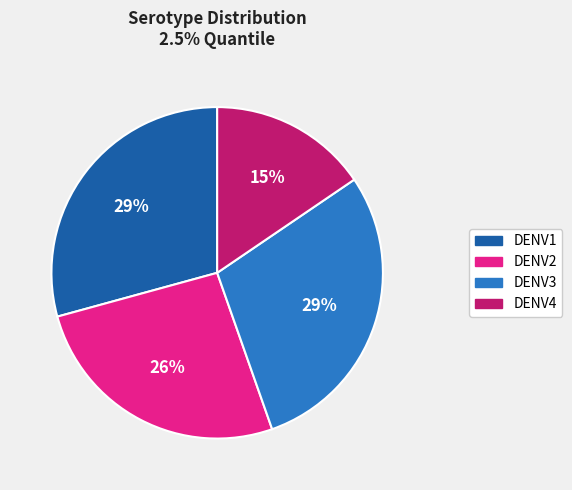

Is DENV1 the majority of the pie?

No